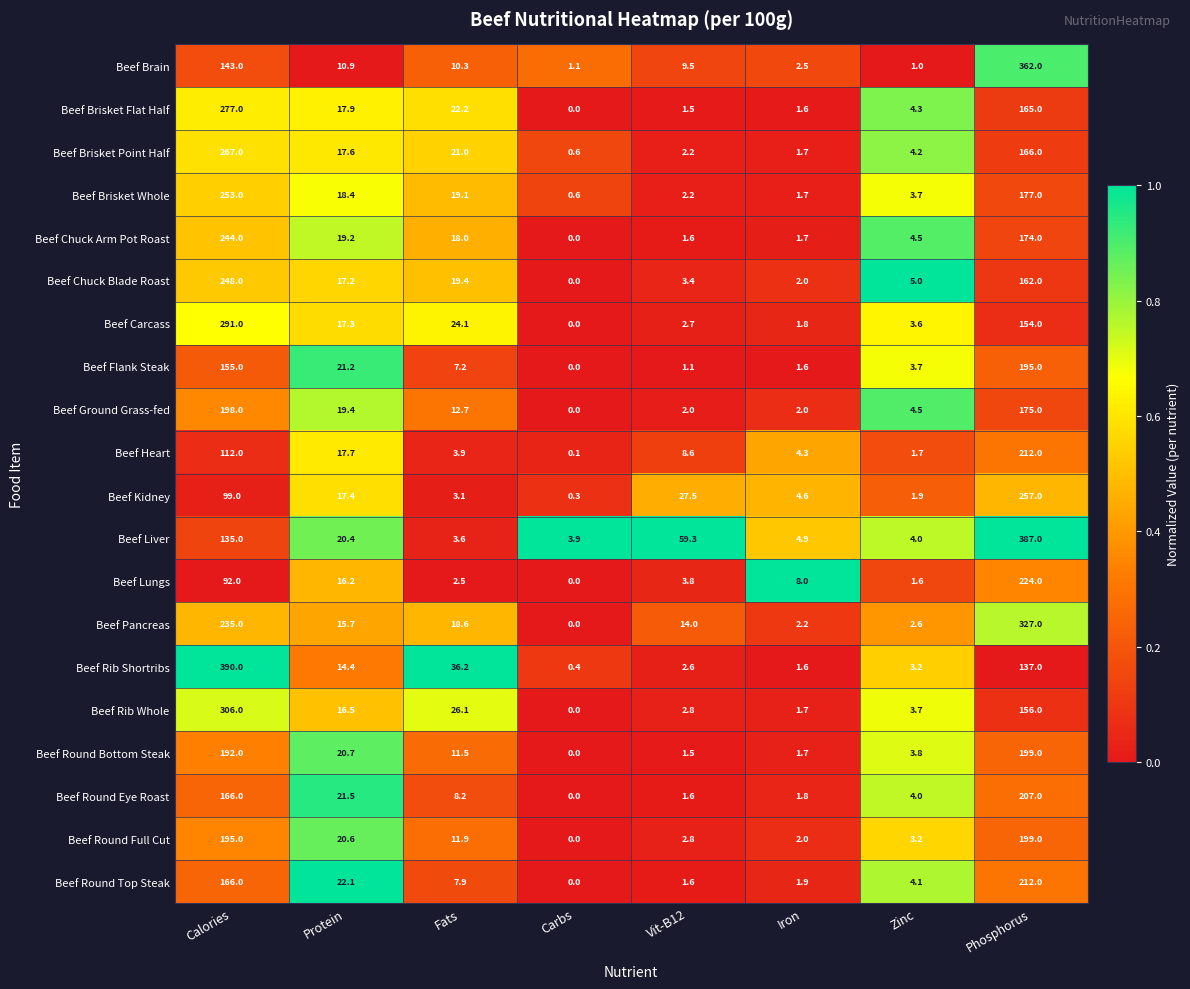

Which series changed the most between Fats and Vit-B12?

Beef Liver